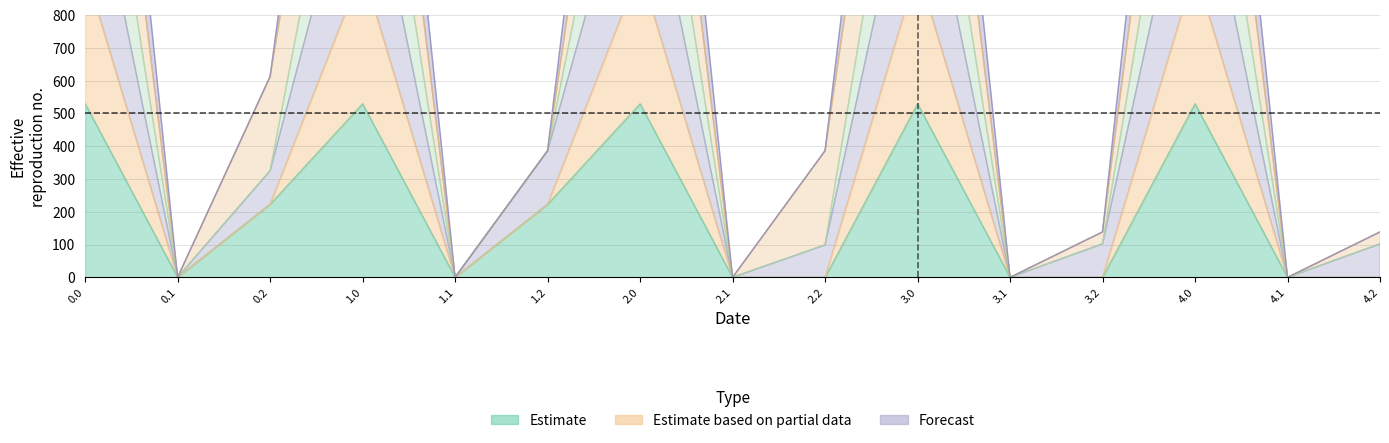

Reading right to left, transcribe all the data shown in this chart.

col_18: 4.2=0.0	4.1=0.0	4.0=529.6	3.2=0.0	3.1=0.0	3.0=529.6	2.2=0.0	2.1=0.0	2.0=529.6	1.2=223.1	1.1=0.0	1.0=529.6	0.2=223.1	0.1=0.0	0.0=529.6
col_2: 4.2=102.1	4.1=0.0	4.0=1800.3	3.2=102.1	3.1=0.0	3.0=1800.3	2.2=98.9	2.1=0.0	2.0=1800.3	1.2=386.4	1.1=0.0	1.0=1800.3	0.2=325.3	0.1=0.0	0.0=1800.3
col_1: 4.2=102.1	4.1=0.0	4.0=1389.4	3.2=102.1	3.1=0.0	3.0=1389.4	2.2=98.9	2.1=0.0	2.0=1389.4	1.2=386.4	1.1=0.0	1.0=1389.4	0.2=325.3	0.1=0.0	0.0=1389.4
col_5: 4.2=138.6	4.1=0.0	4.0=2715.9	3.2=138.6	3.1=0.0	3.0=2715.9	2.2=386.4	2.1=0.0	2.0=2715.9	1.2=386.4	1.1=0.0	1.0=2715.9	0.2=612.7	0.1=0.0	0.0=2715.9
col_3: 4.2=138.6	4.1=0.0	4.0=2311.6	3.2=138.6	3.1=0.0	3.0=2311.6	2.2=386.4	2.1=0.0	2.0=2311.6	1.2=386.4	1.1=0.0	1.0=2311.6	0.2=612.7	0.1=0.0	0.0=2311.6